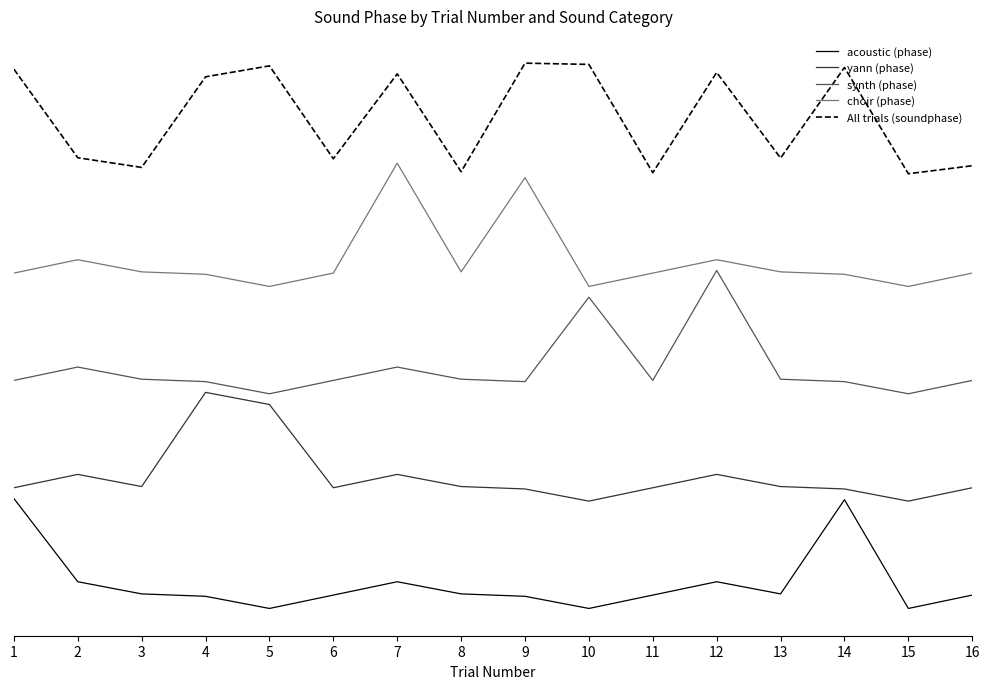

What is the total value across all series at 16?

2000.0